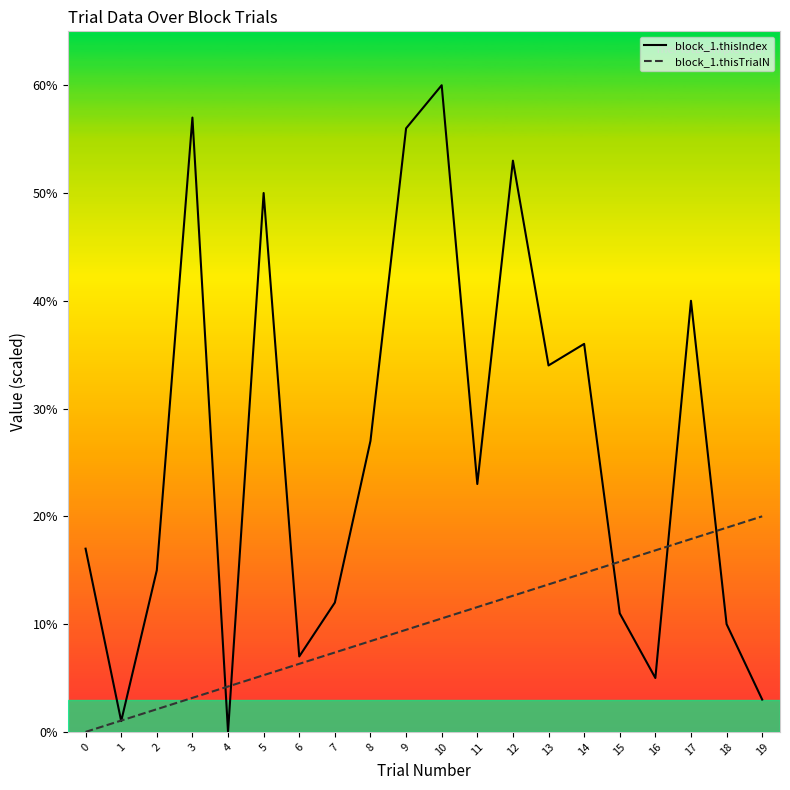

Is the value of block_1.thisTrialN at 4 greater than the value of block_1.thisIndex at 9?

No